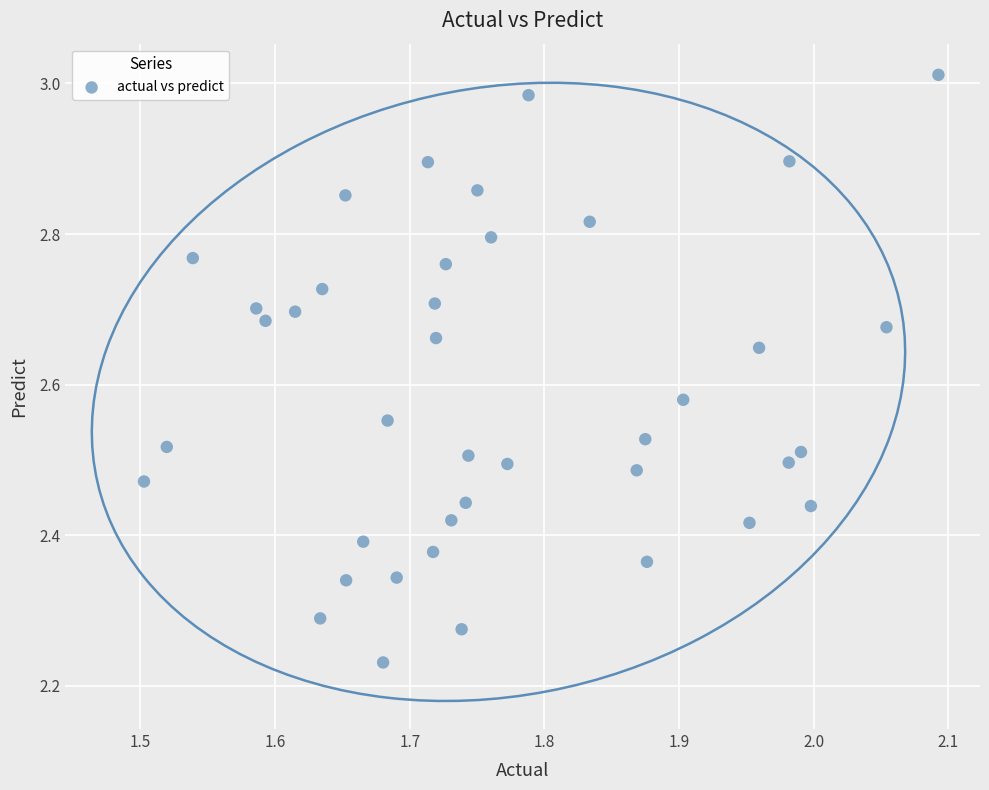

What is the range of X values (max minus min)?

0.6